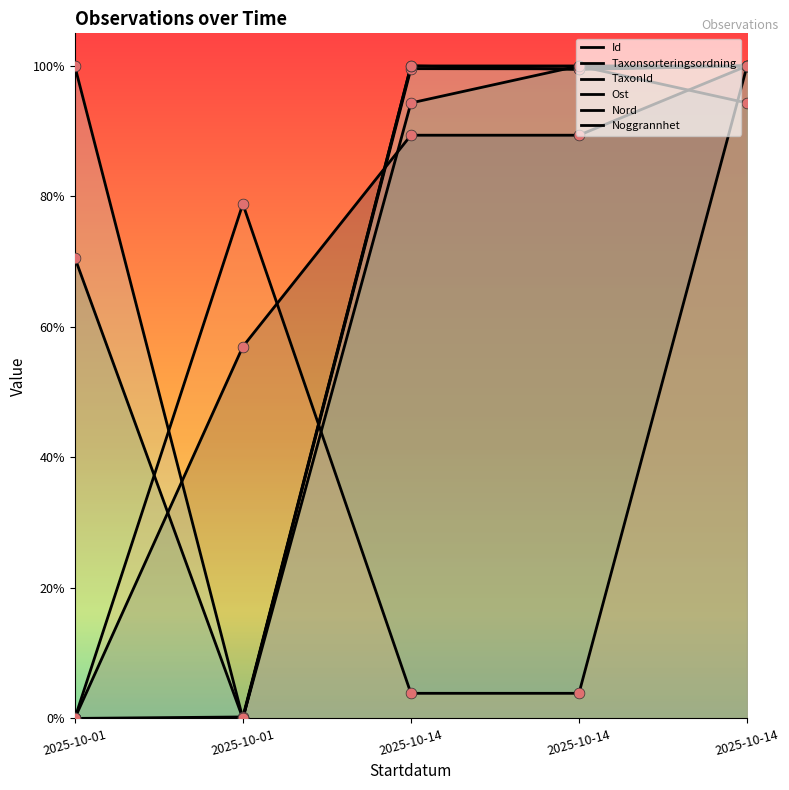

Which series contains the lowest Y value?

Id